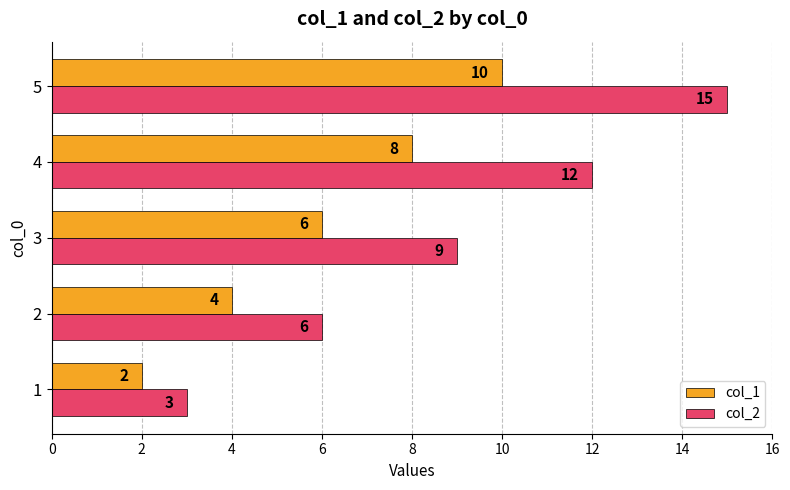

Where is col_1 nearest to the value 6?

3